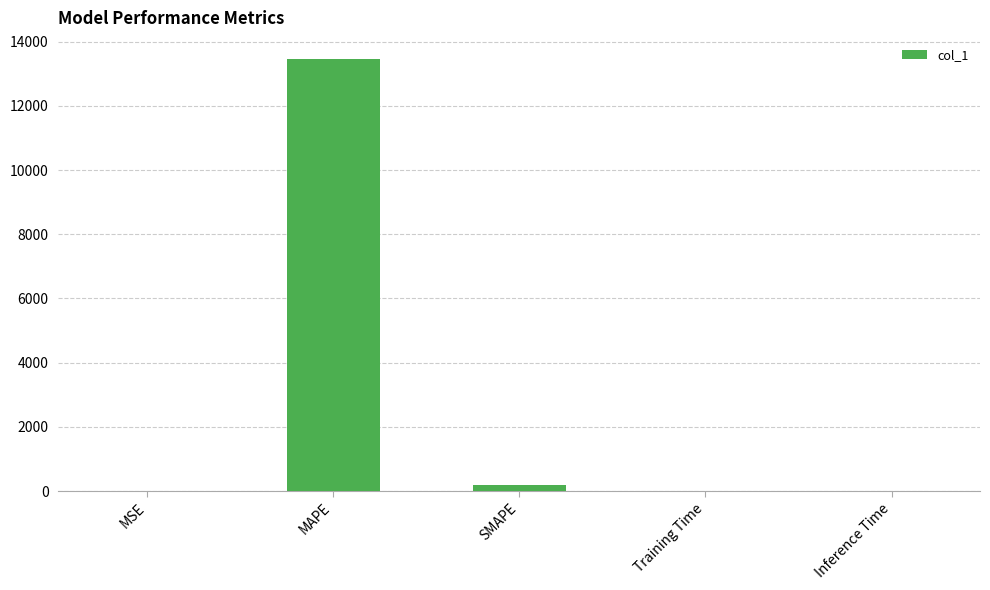

At which category does the chart reach its peak across all series?

MAPE